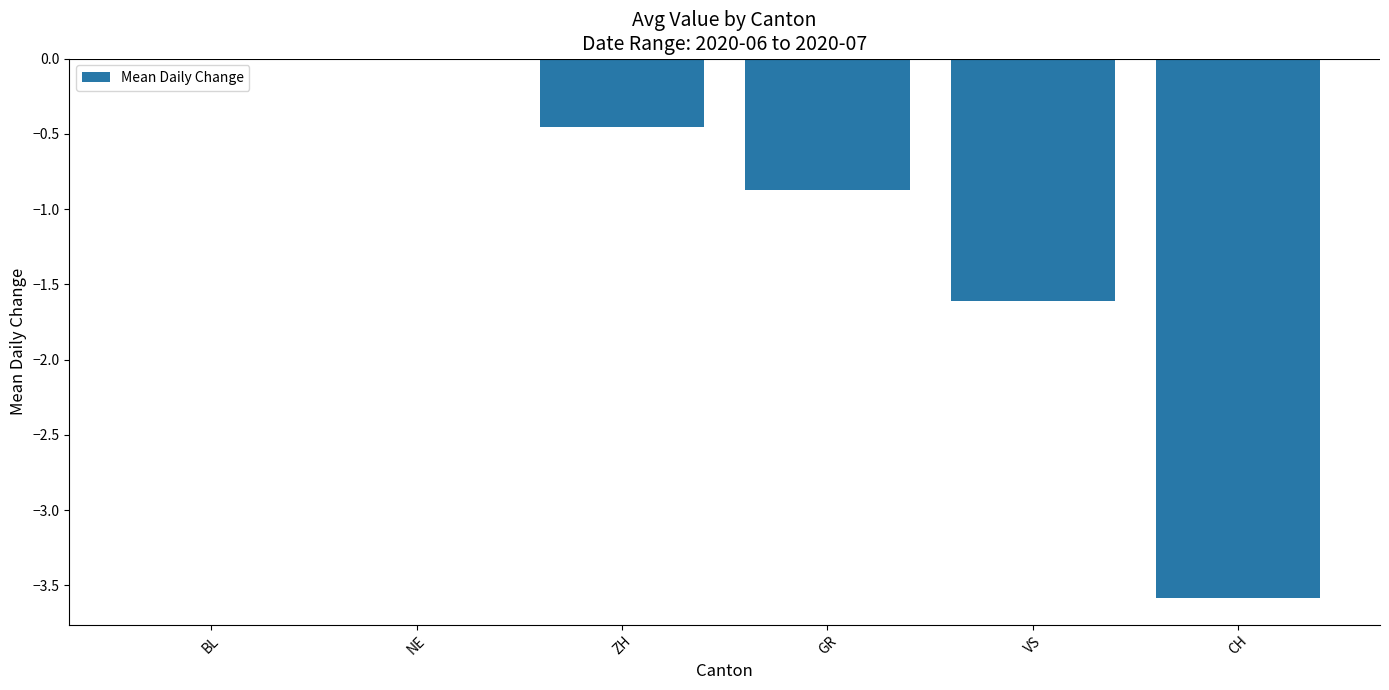

Read the value at VS.

-1.6